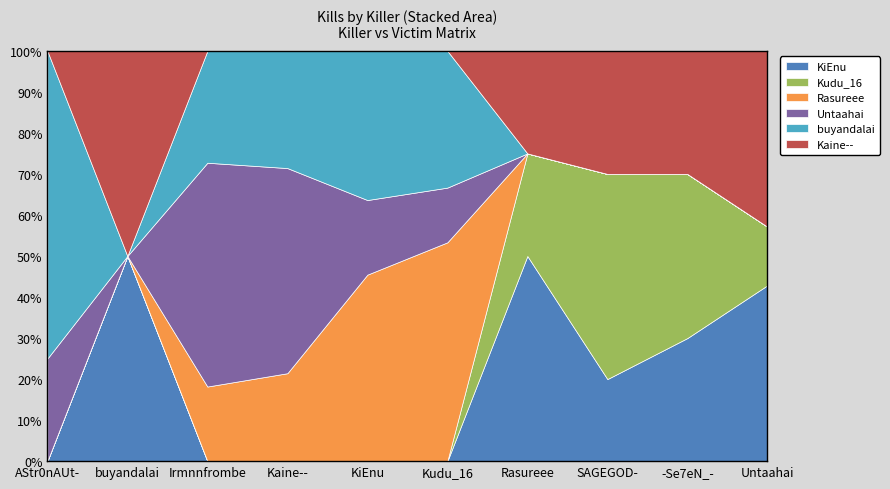

At which label is Kaine-- closest to 1?

buyandalai